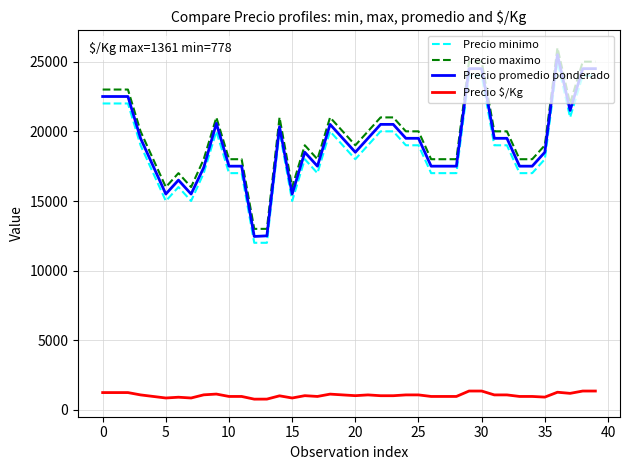

What is the difference between the maximum and minimum values in the Precio promedio ponderado series?

13045